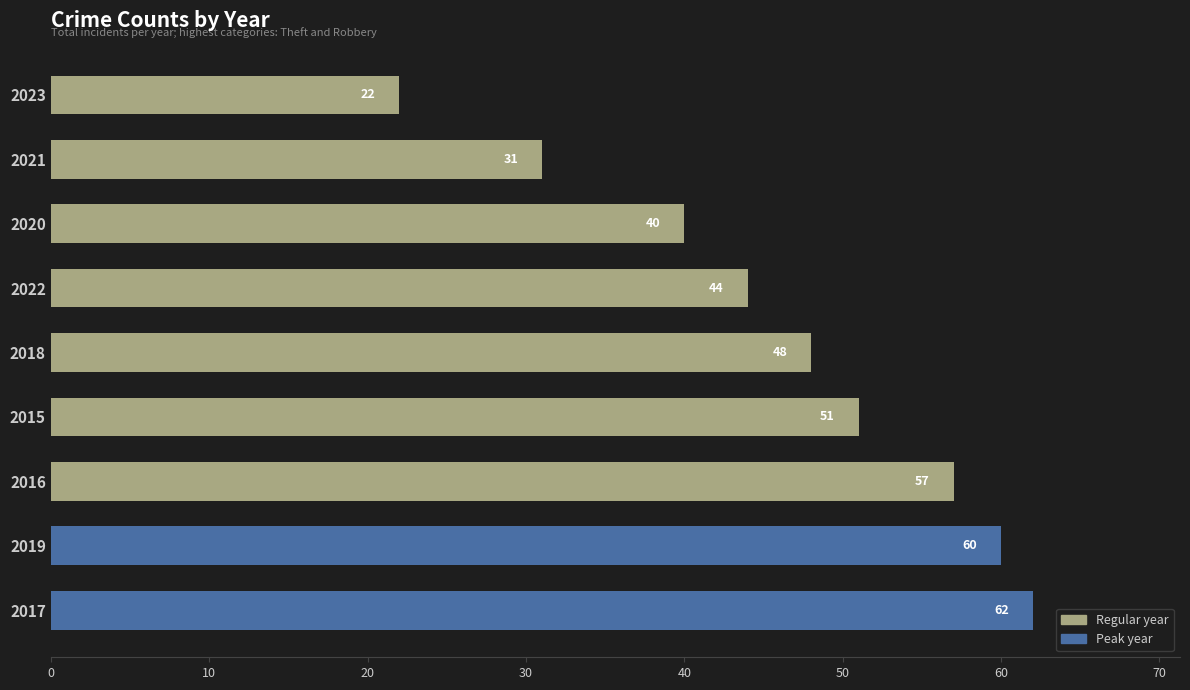

Is it true that the value at 2021 is 31?

True